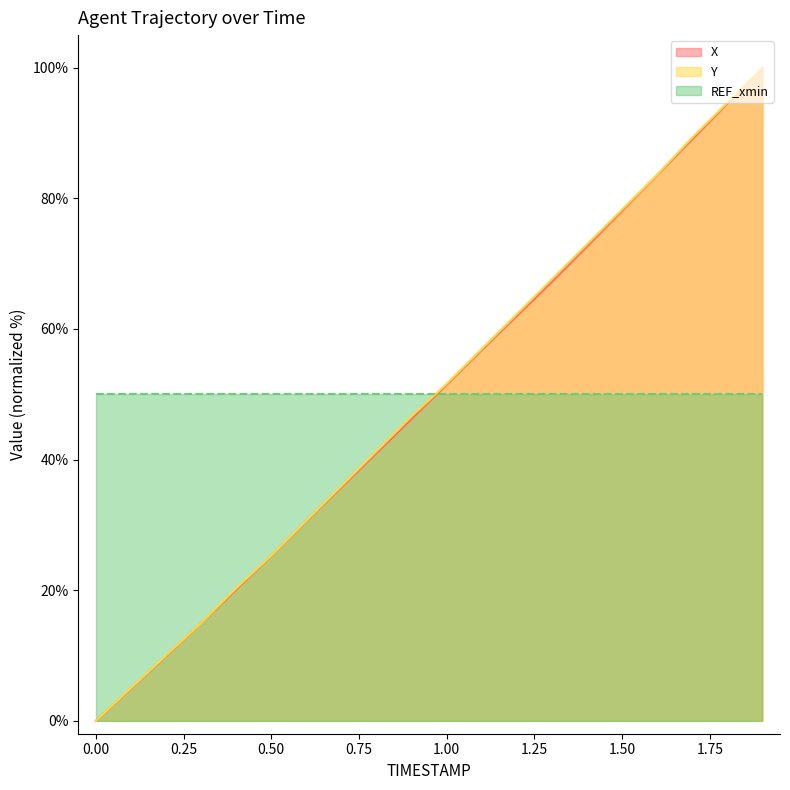

The value of Y at 0.1 is 8.2. True or false?

False